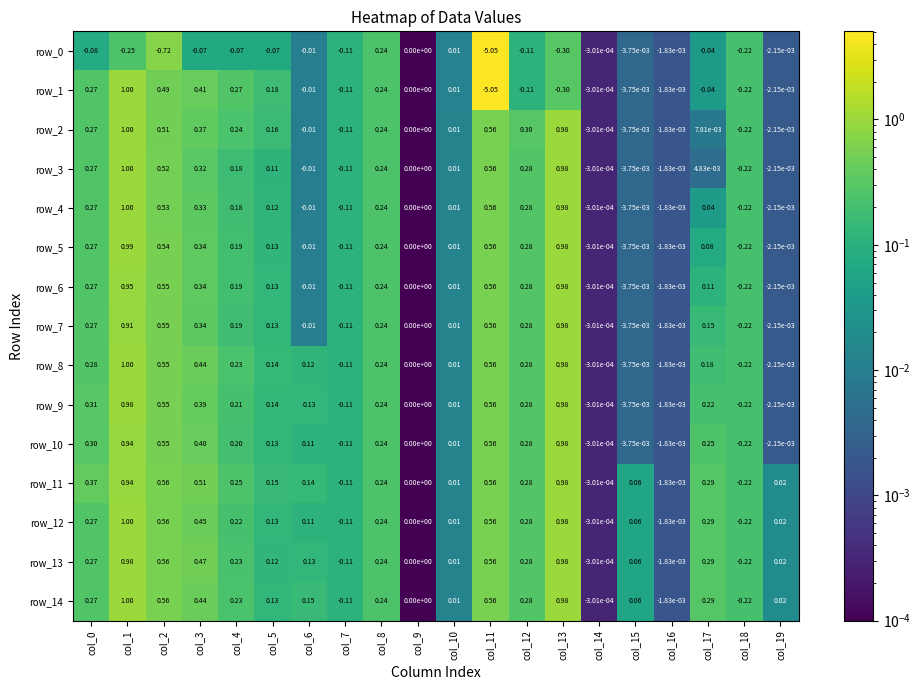

Reading left to right, transcribe all the data shown in this chart.

row_0: col_0=0.1	col_1=0.2	col_2=0.7	col_3=0.1	col_4=0.1	col_5=0.1	col_6=0.0	col_7=0.1	col_8=0.2	col_9=0.0	col_10=0.0	col_11=5.1	col_12=0.1	col_13=0.3	col_14=0.0	col_15=0.0	col_16=0.0	col_17=0.0	col_18=0.2	col_19=0.0
row_1: col_0=0.3	col_1=1.0	col_2=0.5	col_3=0.4	col_4=0.3	col_5=0.2	col_6=0.0	col_7=0.1	col_8=0.2	col_9=0.0	col_10=0.0	col_11=5.1	col_12=0.1	col_13=0.3	col_14=0.0	col_15=0.0	col_16=0.0	col_17=0.0	col_18=0.2	col_19=0.0
row_2: col_0=0.3	col_1=1.0	col_2=0.5	col_3=0.4	col_4=0.2	col_5=0.2	col_6=0.0	col_7=0.1	col_8=0.2	col_9=0.0	col_10=0.0	col_11=0.6	col_12=0.3	col_13=1.0	col_14=0.0	col_15=0.0	col_16=0.0	col_17=0.0	col_18=0.2	col_19=0.0
row_3: col_0=0.3	col_1=1.0	col_2=0.5	col_3=0.3	col_4=0.2	col_5=0.1	col_6=0.0	col_7=0.1	col_8=0.2	col_9=0.0	col_10=0.0	col_11=0.6	col_12=0.3	col_13=1.0	col_14=0.0	col_15=0.0	col_16=0.0	col_17=0.0	col_18=0.2	col_19=0.0
row_4: col_0=0.3	col_1=1.0	col_2=0.5	col_3=0.3	col_4=0.2	col_5=0.1	col_6=0.0	col_7=0.1	col_8=0.2	col_9=0.0	col_10=0.0	col_11=0.6	col_12=0.3	col_13=1.0	col_14=0.0	col_15=0.0	col_16=0.0	col_17=0.0	col_18=0.2	col_19=0.0
row_5: col_0=0.3	col_1=1.0	col_2=0.5	col_3=0.3	col_4=0.2	col_5=0.1	col_6=0.0	col_7=0.1	col_8=0.2	col_9=0.0	col_10=0.0	col_11=0.6	col_12=0.3	col_13=1.0	col_14=0.0	col_15=0.0	col_16=0.0	col_17=0.1	col_18=0.2	col_19=0.0
row_6: col_0=0.3	col_1=1.0	col_2=0.5	col_3=0.3	col_4=0.2	col_5=0.1	col_6=0.0	col_7=0.1	col_8=0.2	col_9=0.0	col_10=0.0	col_11=0.6	col_12=0.3	col_13=1.0	col_14=0.0	col_15=0.0	col_16=0.0	col_17=0.1	col_18=0.2	col_19=0.0
row_7: col_0=0.3	col_1=0.9	col_2=0.5	col_3=0.3	col_4=0.2	col_5=0.1	col_6=0.0	col_7=0.1	col_8=0.2	col_9=0.0	col_10=0.0	col_11=0.6	col_12=0.3	col_13=1.0	col_14=0.0	col_15=0.0	col_16=0.0	col_17=0.1	col_18=0.2	col_19=0.0
row_8: col_0=0.3	col_1=1.0	col_2=0.5	col_3=0.4	col_4=0.2	col_5=0.1	col_6=0.1	col_7=0.1	col_8=0.2	col_9=0.0	col_10=0.0	col_11=0.6	col_12=0.3	col_13=1.0	col_14=0.0	col_15=0.0	col_16=0.0	col_17=0.2	col_18=0.2	col_19=0.0
row_9: col_0=0.3	col_1=1.0	col_2=0.6	col_3=0.4	col_4=0.2	col_5=0.1	col_6=0.1	col_7=0.1	col_8=0.2	col_9=0.0	col_10=0.0	col_11=0.6	col_12=0.3	col_13=1.0	col_14=0.0	col_15=0.0	col_16=0.0	col_17=0.2	col_18=0.2	col_19=0.0
row_10: col_0=0.3	col_1=0.9	col_2=0.6	col_3=0.4	col_4=0.2	col_5=0.1	col_6=0.1	col_7=0.1	col_8=0.2	col_9=0.0	col_10=0.0	col_11=0.6	col_12=0.3	col_13=1.0	col_14=0.0	col_15=0.0	col_16=0.0	col_17=0.3	col_18=0.2	col_19=0.0
row_11: col_0=0.4	col_1=0.9	col_2=0.6	col_3=0.5	col_4=0.2	col_5=0.1	col_6=0.1	col_7=0.1	col_8=0.2	col_9=0.0	col_10=0.0	col_11=0.6	col_12=0.3	col_13=1.0	col_14=0.0	col_15=0.1	col_16=0.0	col_17=0.3	col_18=0.2	col_19=0.0
row_12: col_0=0.3	col_1=1.0	col_2=0.6	col_3=0.5	col_4=0.2	col_5=0.1	col_6=0.1	col_7=0.1	col_8=0.2	col_9=0.0	col_10=0.0	col_11=0.6	col_12=0.3	col_13=1.0	col_14=0.0	col_15=0.1	col_16=0.0	col_17=0.3	col_18=0.2	col_19=0.0
row_13: col_0=0.3	col_1=1.0	col_2=0.6	col_3=0.5	col_4=0.2	col_5=0.1	col_6=0.1	col_7=0.1	col_8=0.2	col_9=0.0	col_10=0.0	col_11=0.6	col_12=0.3	col_13=1.0	col_14=0.0	col_15=0.1	col_16=0.0	col_17=0.3	col_18=0.2	col_19=0.0
row_14: col_0=0.3	col_1=1.0	col_2=0.6	col_3=0.4	col_4=0.2	col_5=0.1	col_6=0.2	col_7=0.1	col_8=0.2	col_9=0.0	col_10=0.0	col_11=0.6	col_12=0.3	col_13=1.0	col_14=0.0	col_15=0.1	col_16=0.0	col_17=0.3	col_18=0.2	col_19=0.0